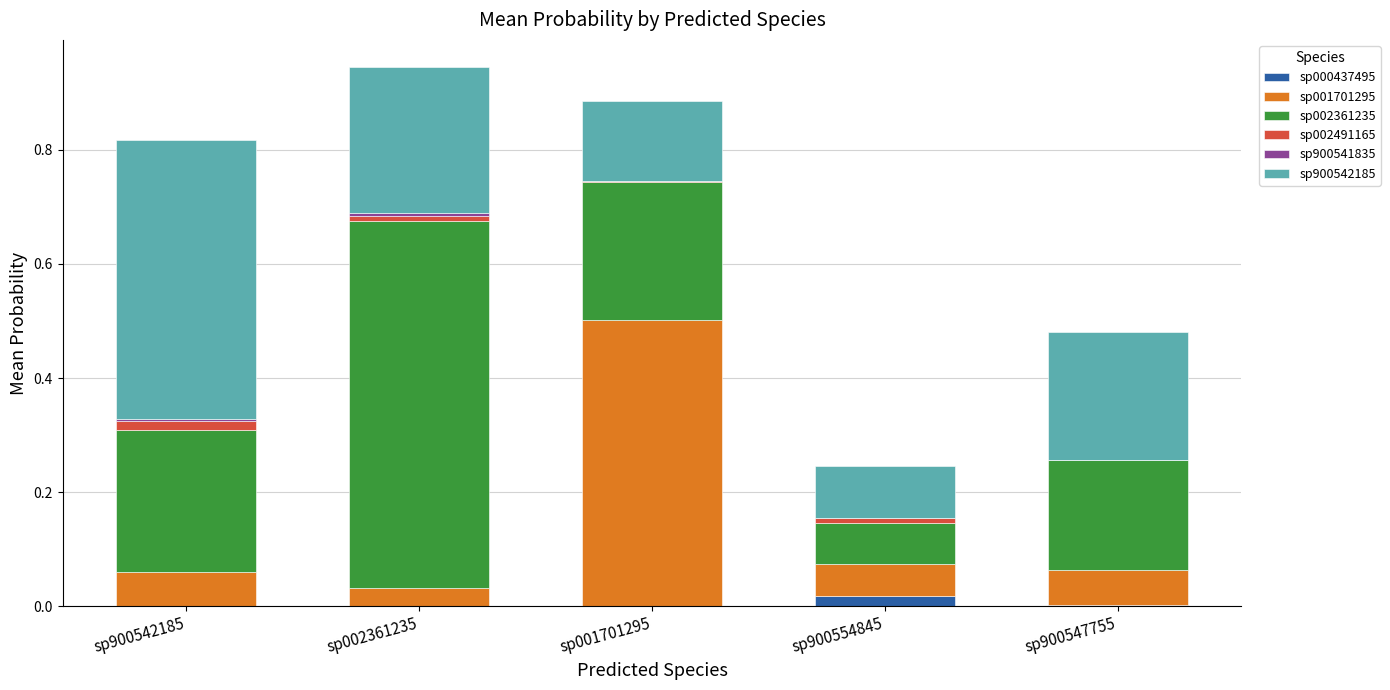

At which label is sp001701295 closest to 0?

sp002361235